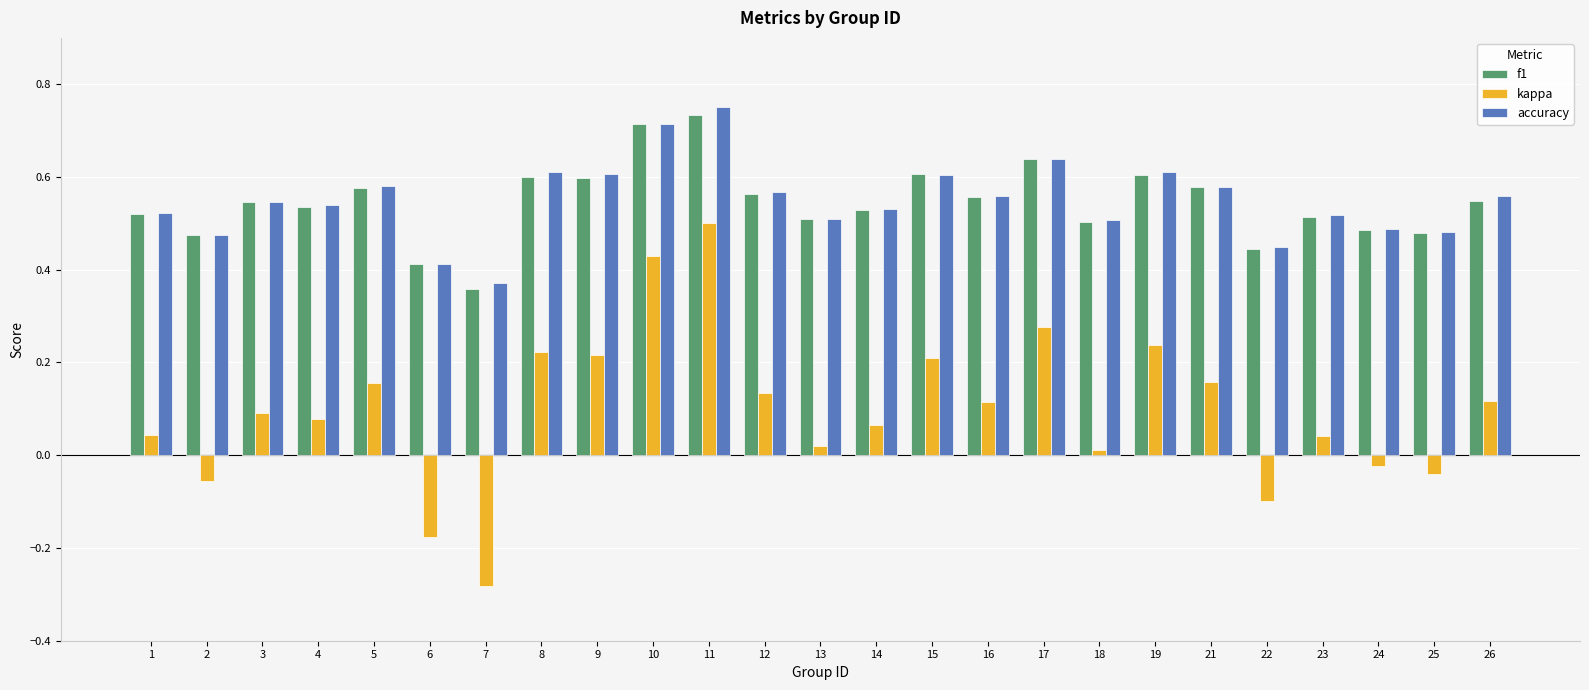

What is the total value across all series at 21?

1.3